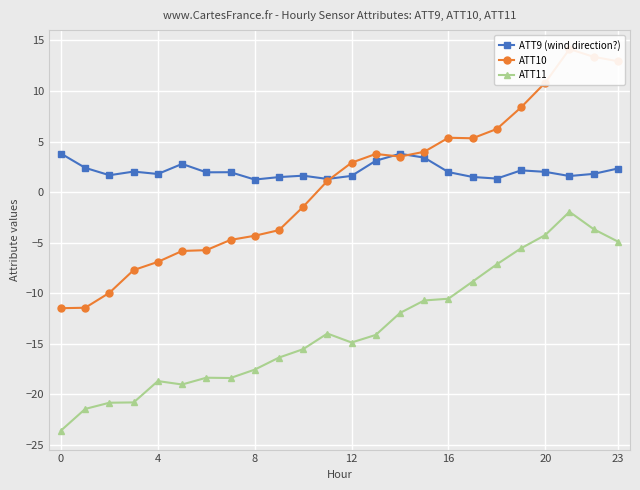

Does the chart display data point markers on the line(s)?

Yes